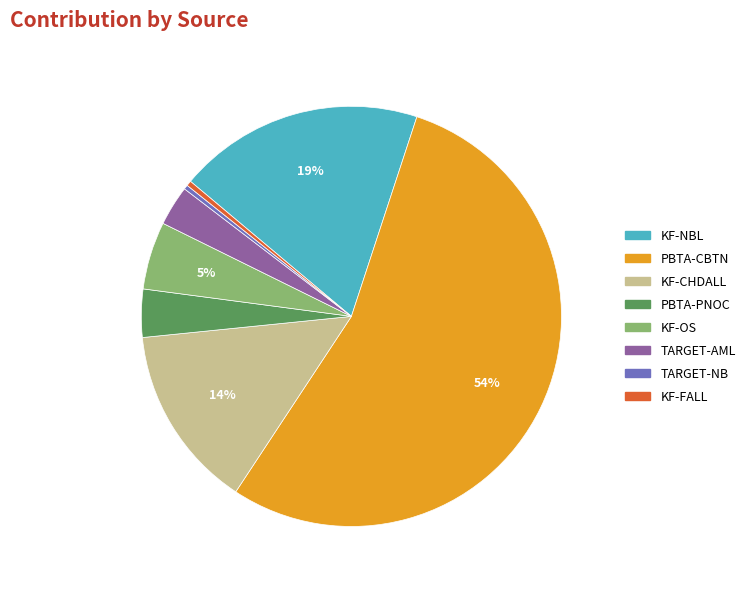

Count the number of slices in the pie.

8